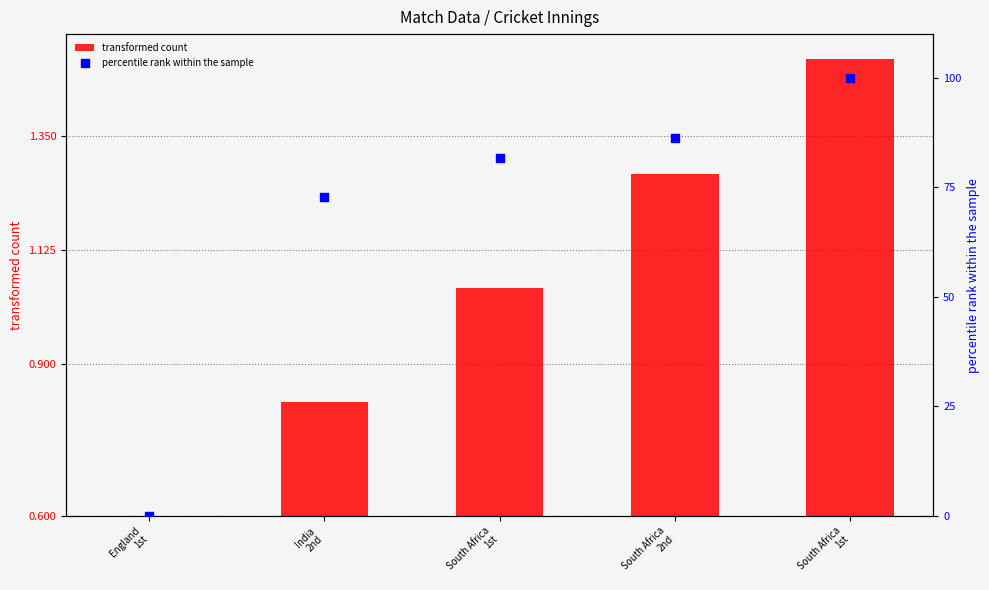

Which series reaches the minimum Y coordinate?

percentile rank within the sample